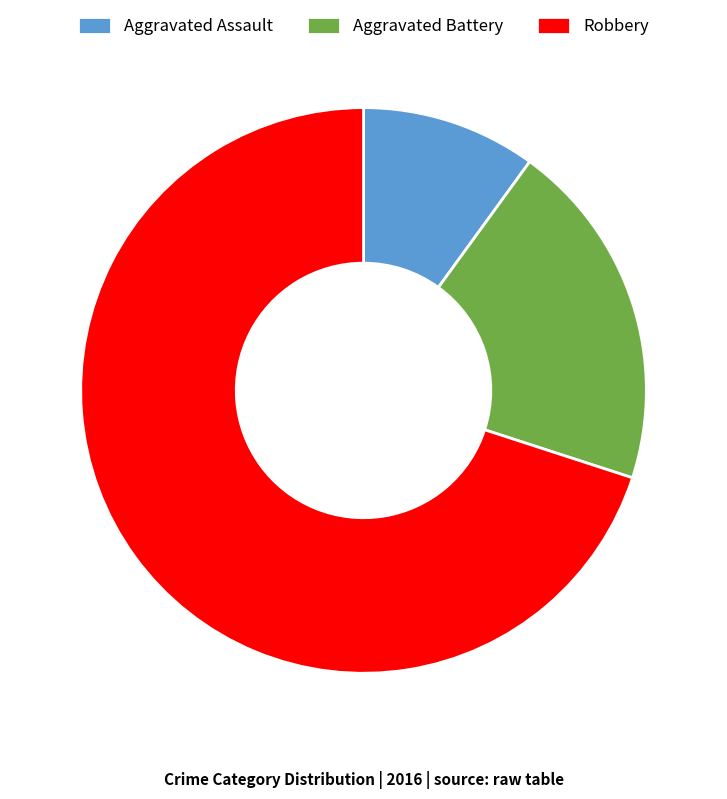

The Robbery slice represents 70% of the pie. True or false?

True